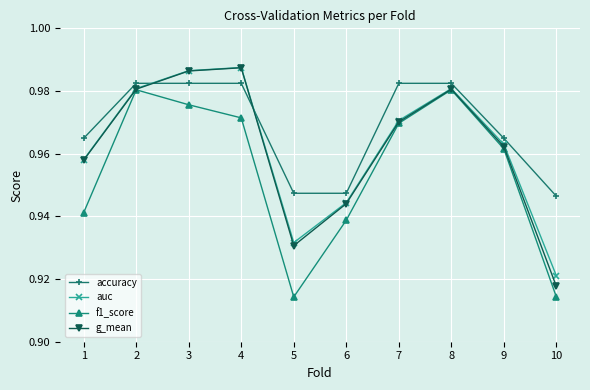

The f1_score series shows 1.6 at 3. True or false?

False